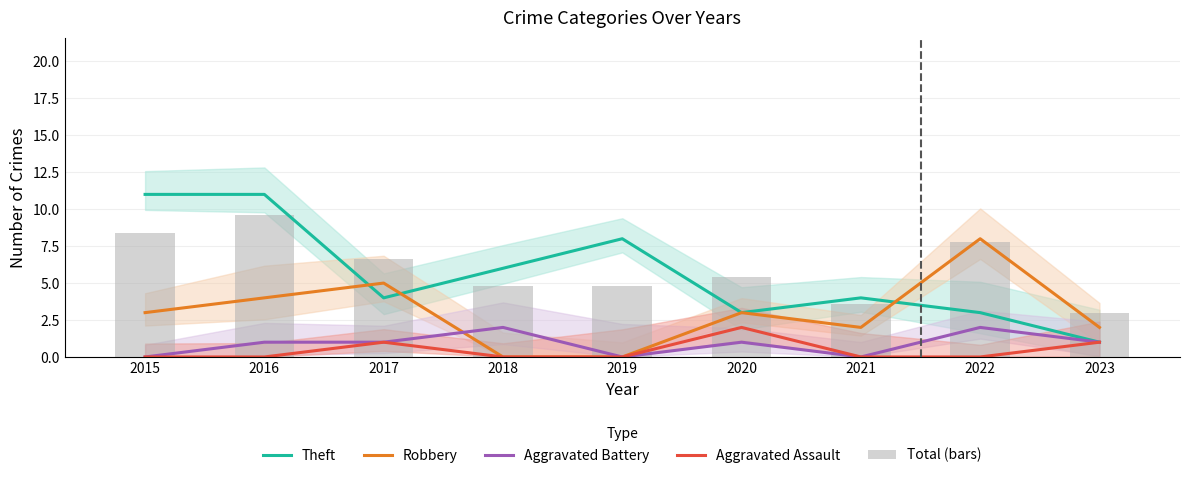

What is the difference between the second highest and minimum values in the Robbery series?

5.0